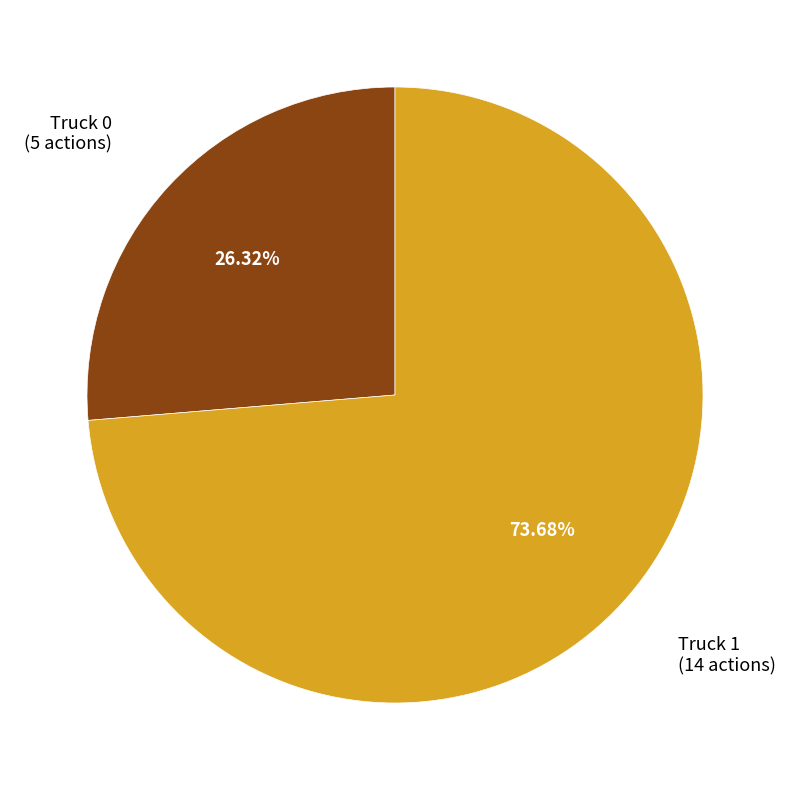

Which has a higher value, Truck 0 or Truck 1?

Truck 1